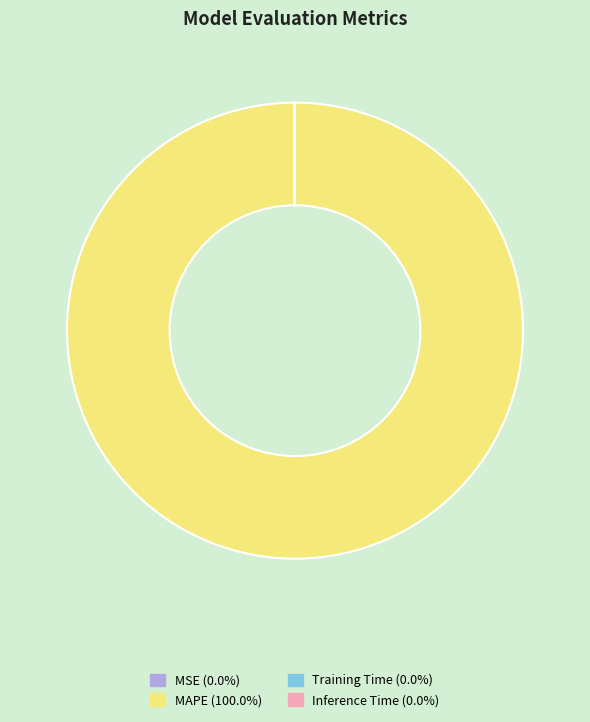

Which category has the biggest portion of the pie?

MAPE